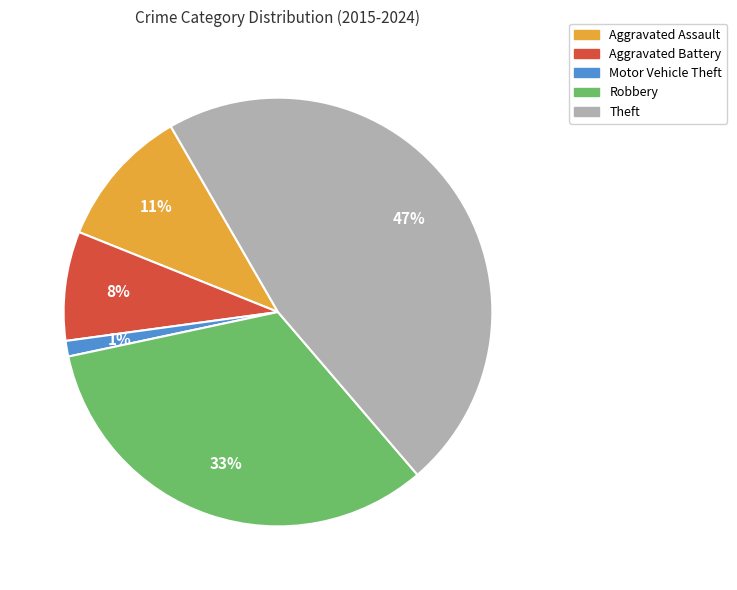

What percentage is the Robbery slice, to the nearest percent?

33%